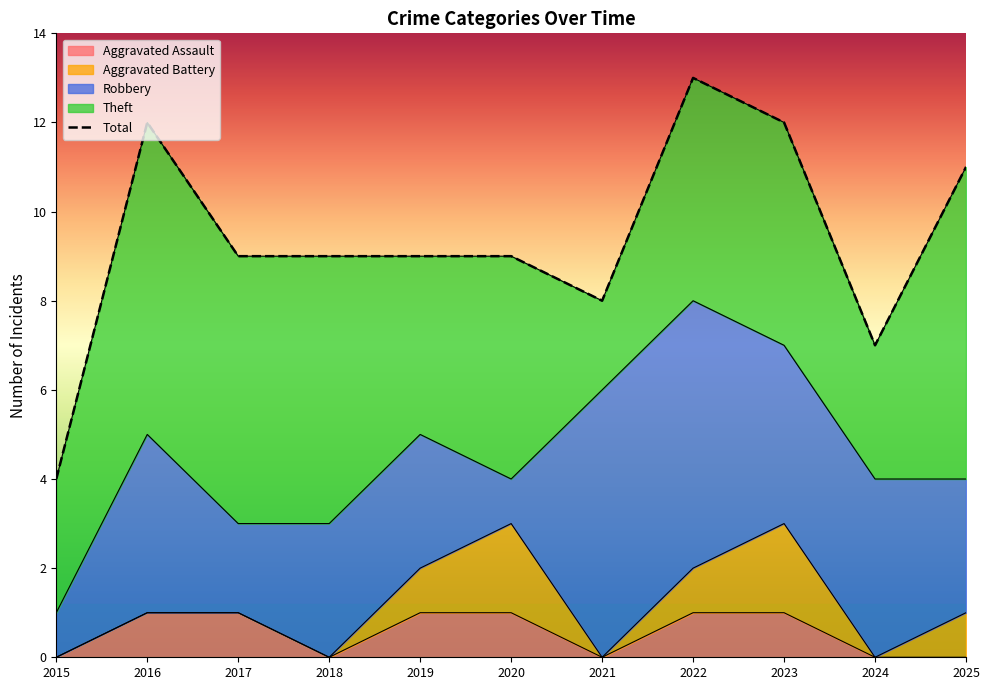

What is the average value of the Total series?

9